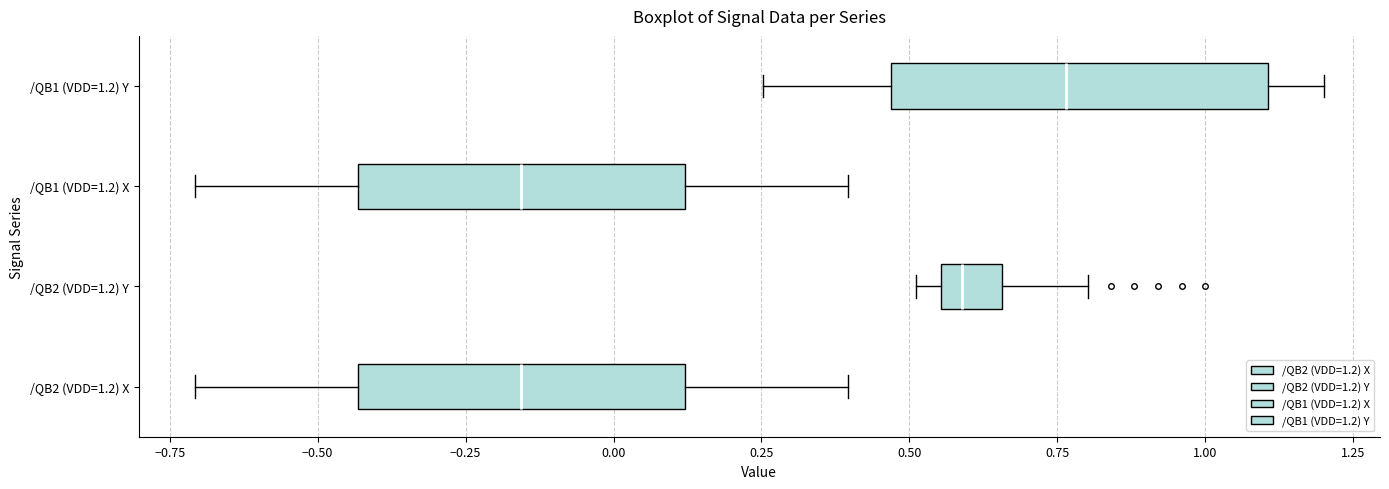

Reading bottom to top, read every box against the x-axis: the position of its median line, the range the box covers, and the ends of its whiskers. The values are not printed on the chart, so give them approximately, as read against the axis.

/QB2 (VDD=1.2) X: median -0.15, box -0.45 to 0.10, whiskers -0.70 to 0.40
/QB2 (VDD=1.2) Y: median 0.60, box 0.55 to 0.65, whiskers 0.50 to 0.80
/QB1 (VDD=1.2) X: median -0.15, box -0.45 to 0.10, whiskers -0.70 to 0.40
/QB1 (VDD=1.2) Y: median 0.75, box 0.45 to 1.10, whiskers 0.25 to 1.20